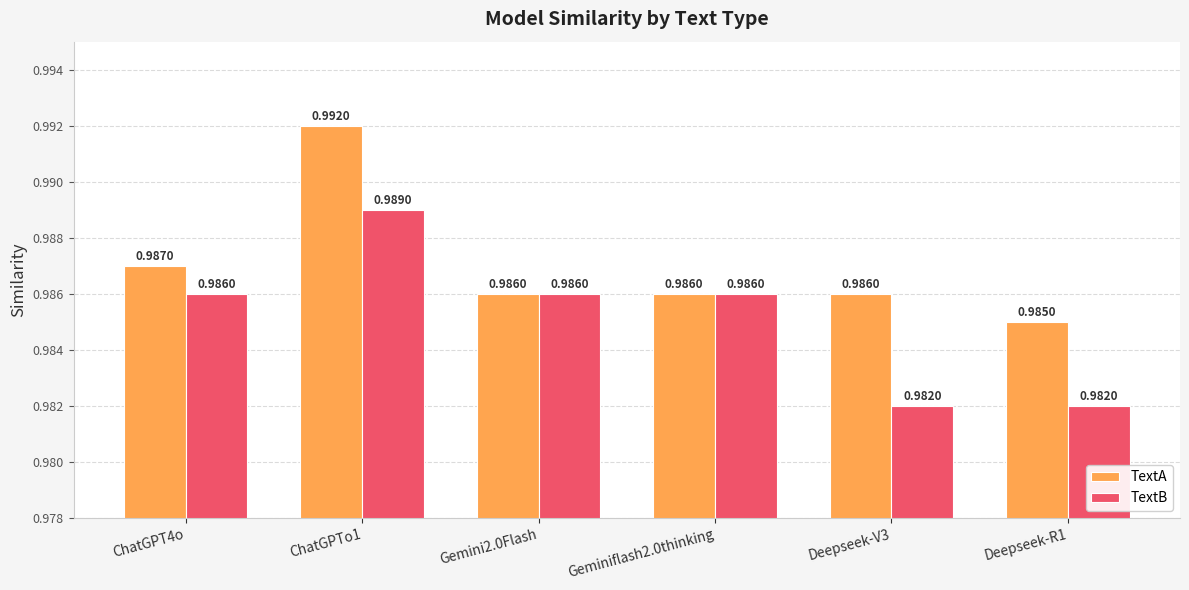

List the series in order of their peak value, highest first.

TextA, TextB